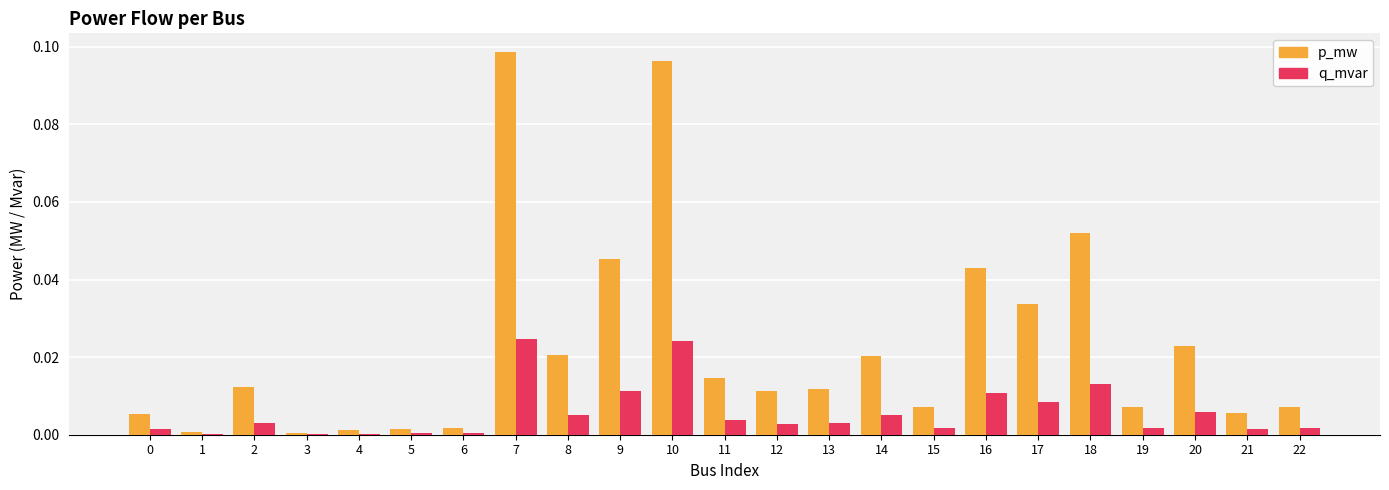

How many groups of bars are there?

23